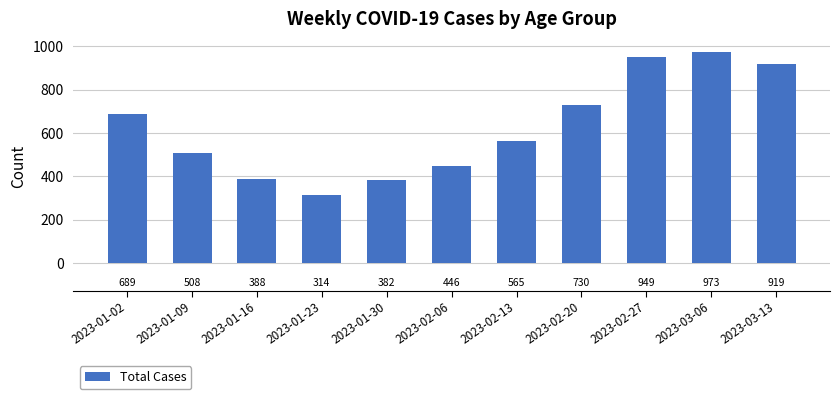

At which category does the chart reach its peak across all series?

2023-03-06